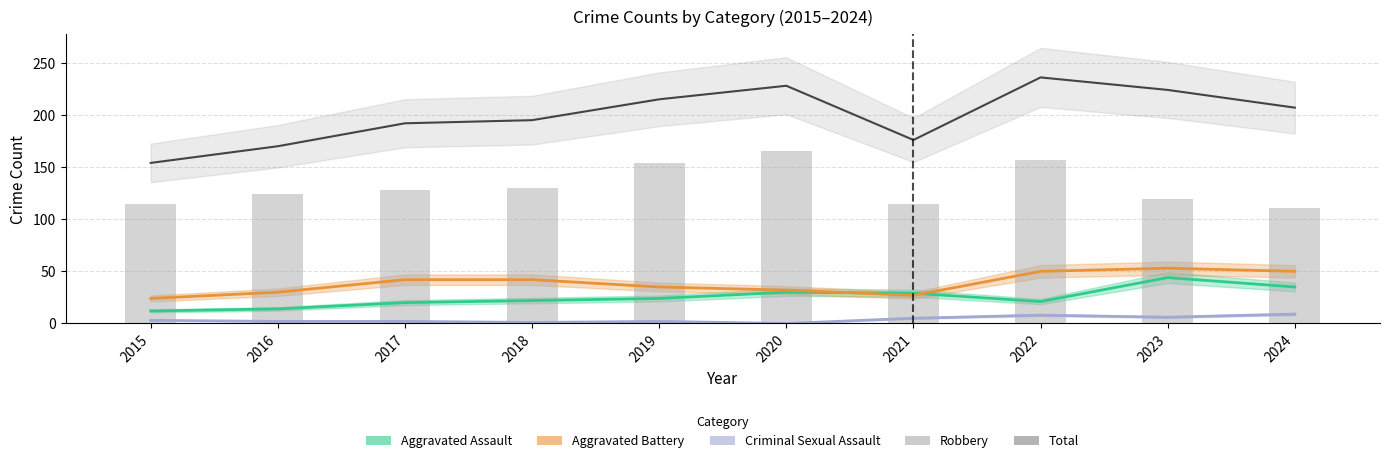

Approximately how many times larger is the value at 2022 compared to 2021?

1.4